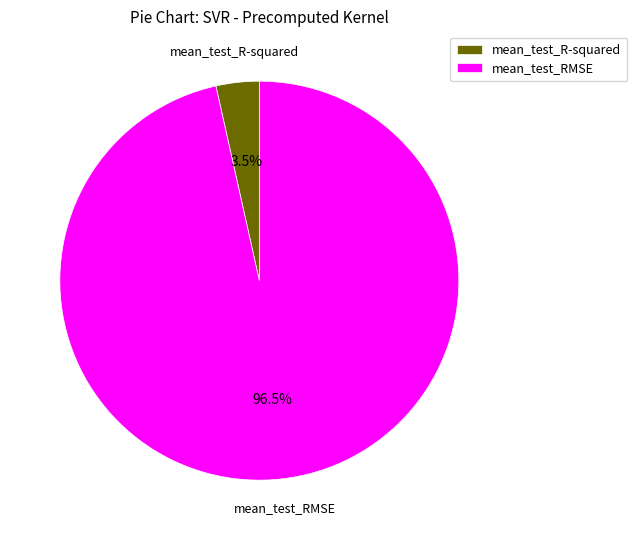

To the nearest percent, what is the difference between the mean_test_RMSE and mean_test_R-squared slice percentages?

93%